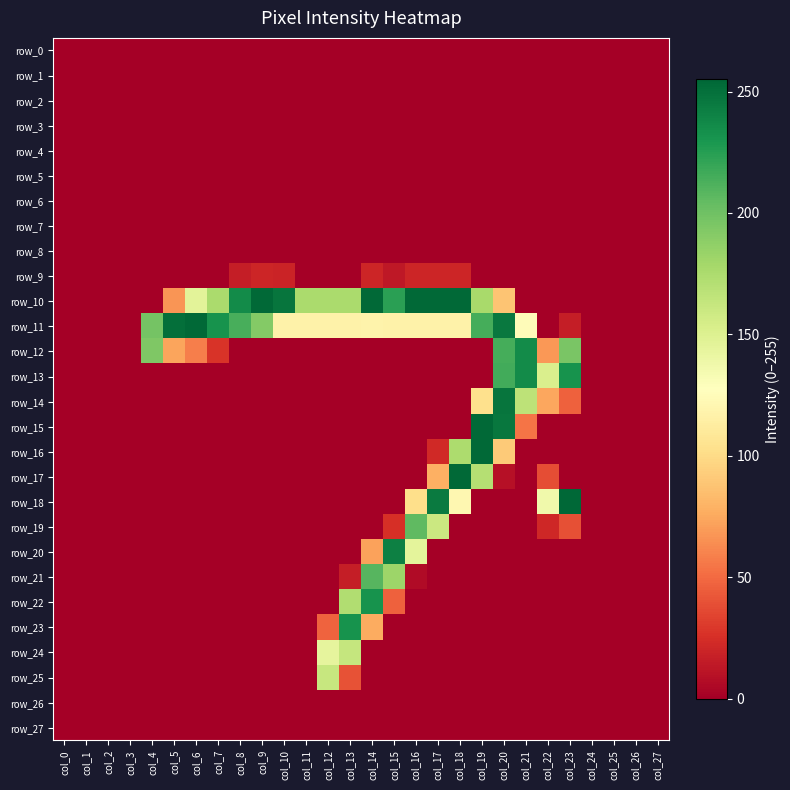

List the labels in order of row_18 value, smallest first.

col_0, col_1, col_2, col_3, col_4, col_5, col_6, col_7, col_8, col_9, col_10, col_11, col_12, col_13, col_14, col_15, col_19, col_20, col_21, col_24, col_25, col_26, col_27, col_16, col_18, col_22, col_17, col_23